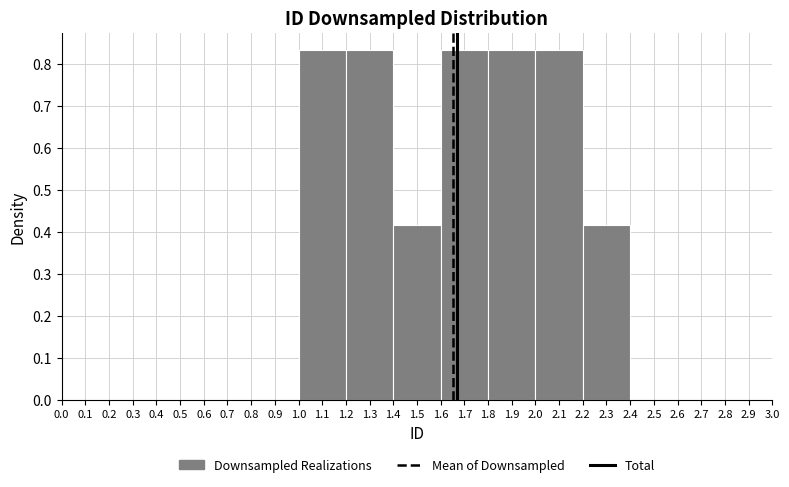

Reading left to right, list every bar in this chart as the range it spans on the x-axis followed by its height. The values are not printed on the chart, so give them approximately, as read against the axis.

0.0 to 0.2: 0
0.2 to 0.4: 0
0.4 to 0.6: 0
0.6 to 0.8: 0
0.8 to 1.0: 0
1.0 to 1.2: 0.83
1.2 to 1.4: 0.83
1.4 to 1.6: 0.42
1.6 to 1.8: 0.83
1.8 to 2.0: 0.83
2.0 to 2.2: 0.83
2.2 to 2.4: 0.42
2.4 to 2.6: 0
2.6 to 2.8: 0
2.8 to 3.0: 0